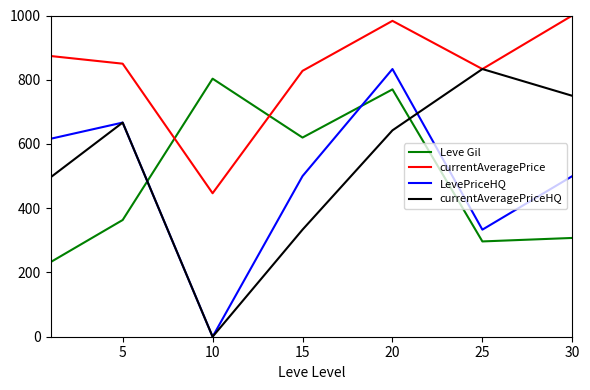

What is the maximum value for LevePriceHQ?

833.3